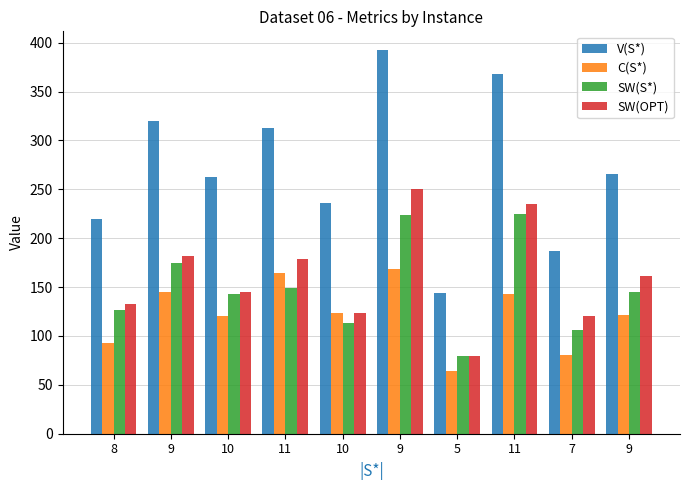

What are all the series names shown in the legend?

V(S*), C(S*), SW(S*), SW(OPT)